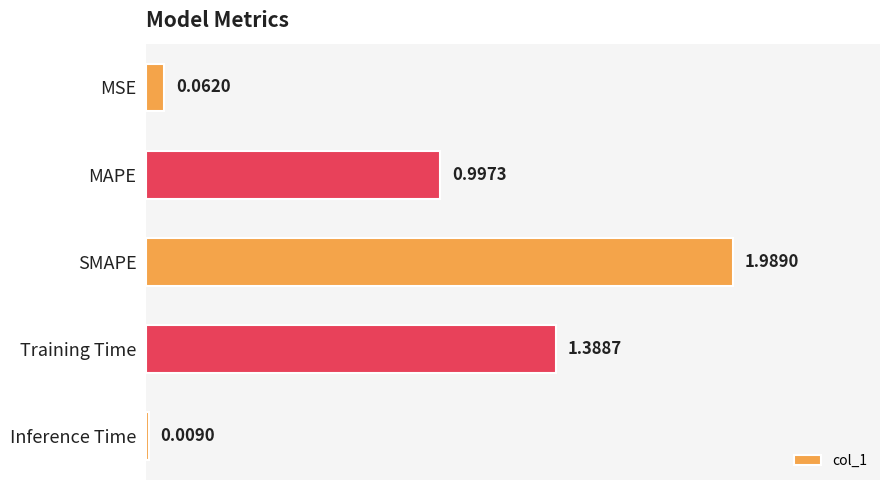

Which category has the highest value across all series?

SMAPE